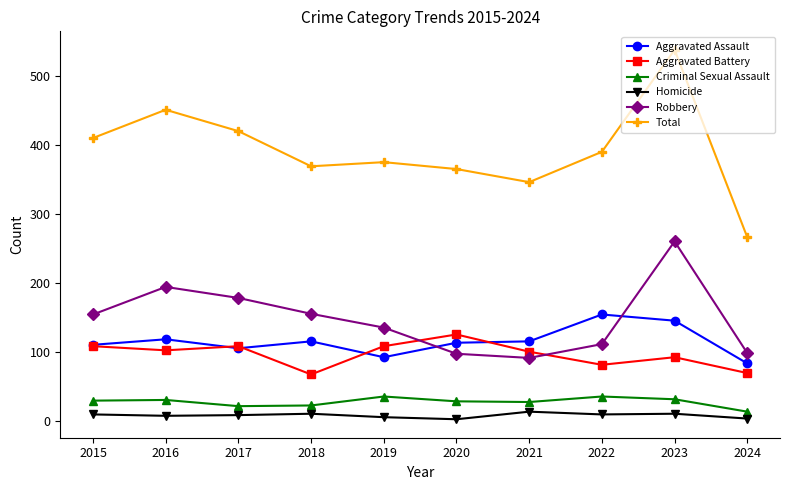

True or false: Homicide and Robbery cross at least once.

False